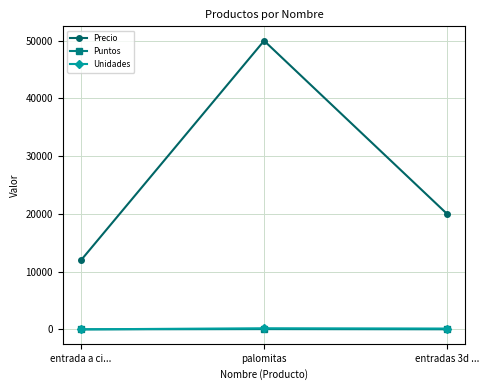

Does the chart have visible grid lines?

Yes